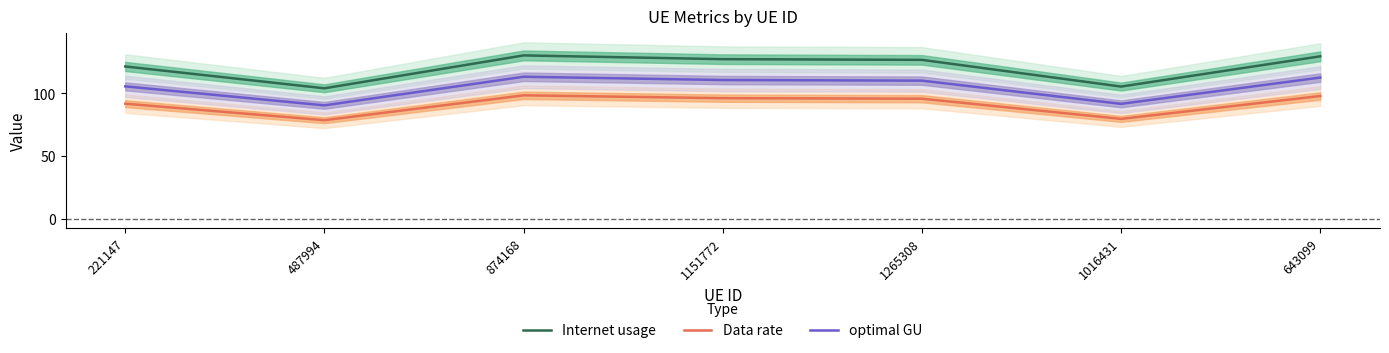

What is the lowest value of the Data rate series?

78.7